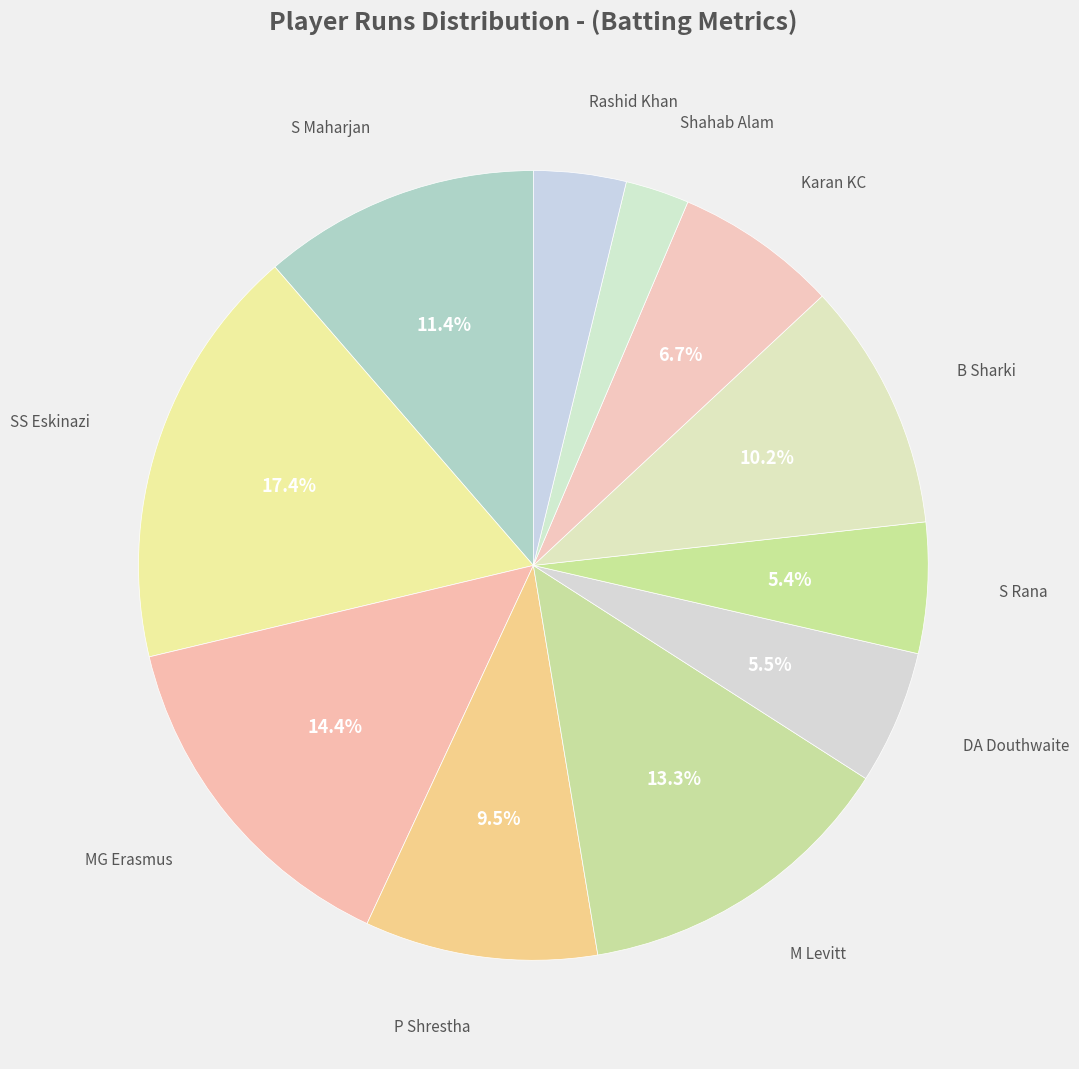

To the nearest percent, what is the difference between the largest and smallest slice percentages?

15%